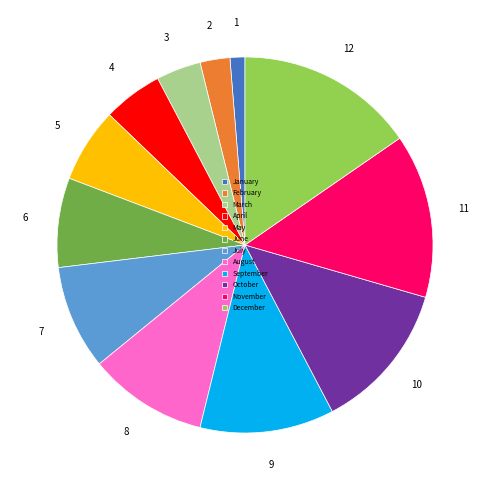

Rank the categories by value from highest to lowest.

December, November, October, September, August, July, June, May, April, March, February, January